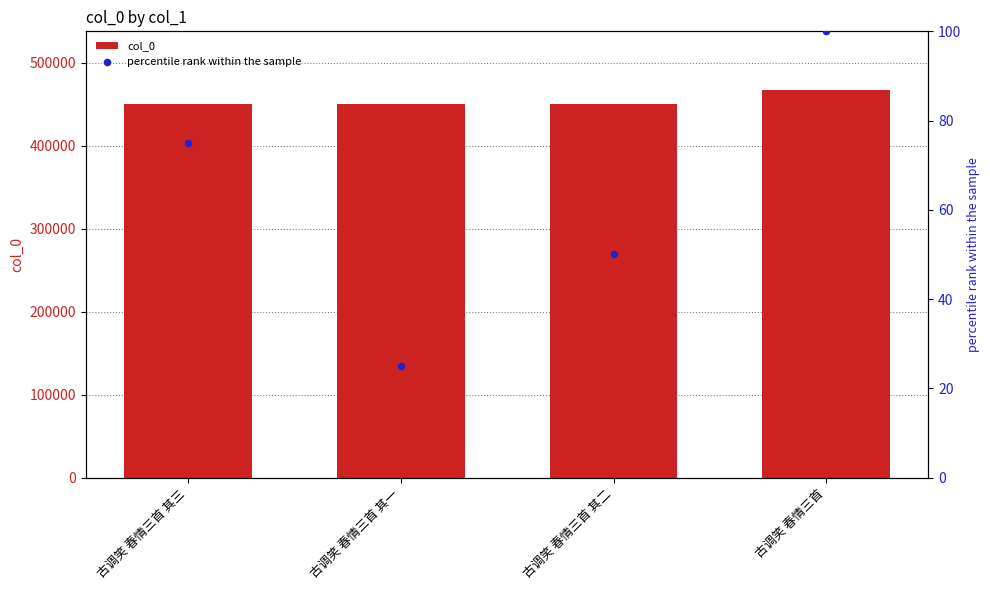

Which series has the largest total across all categories?

col_0